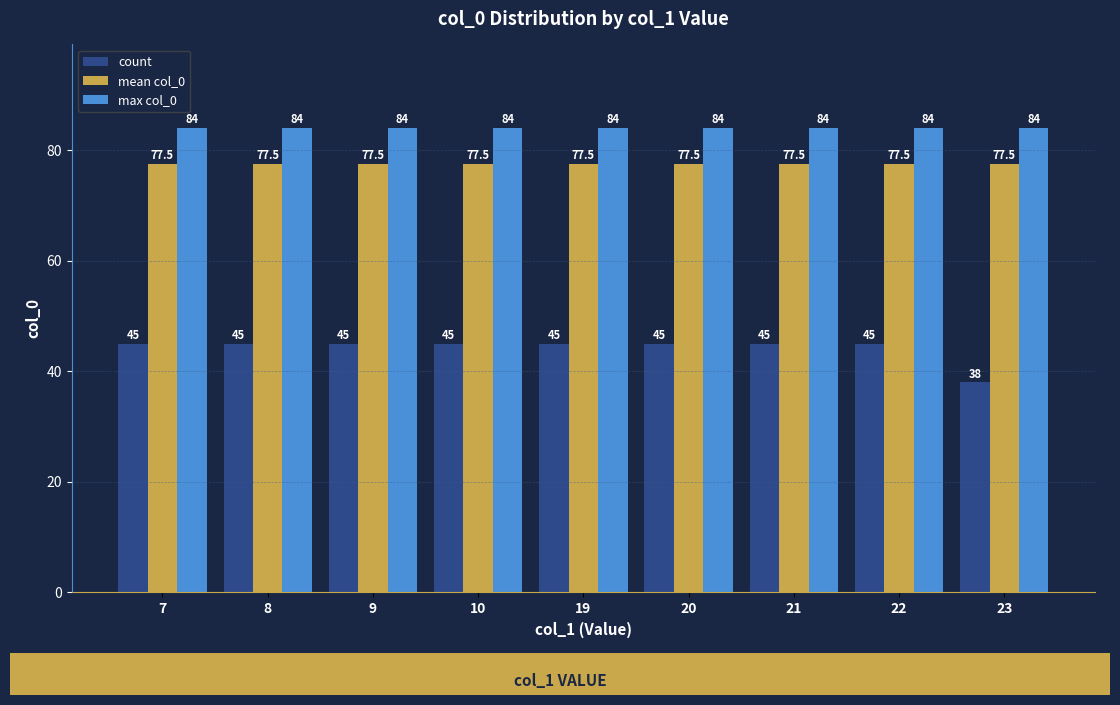

What is the approximate value of mean col_0 at 20?

77.5